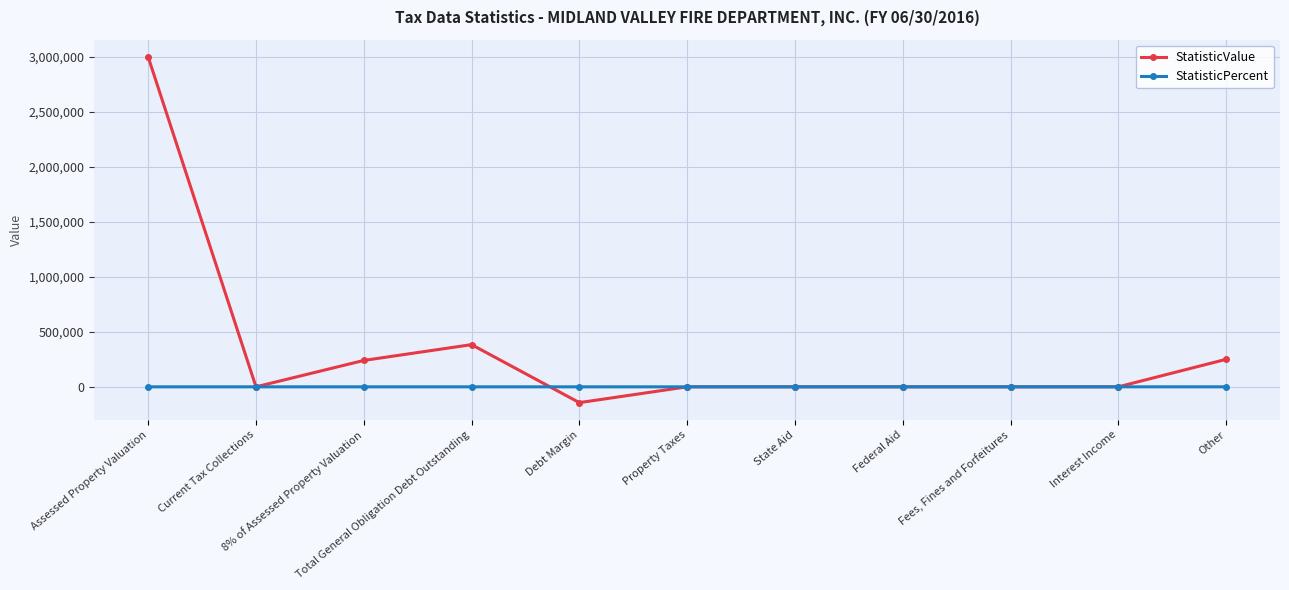

Which series has the largest total across all categories?

StatisticValue